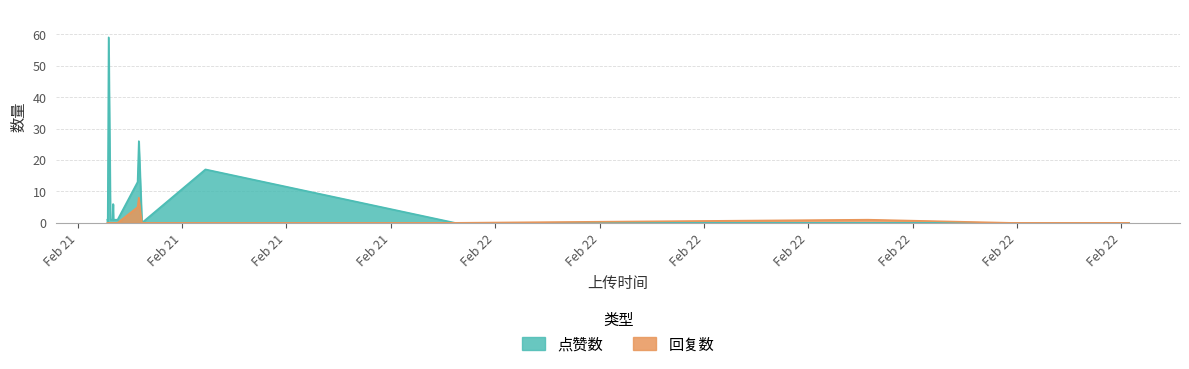

Does the chart display data point markers on the line(s)?

No